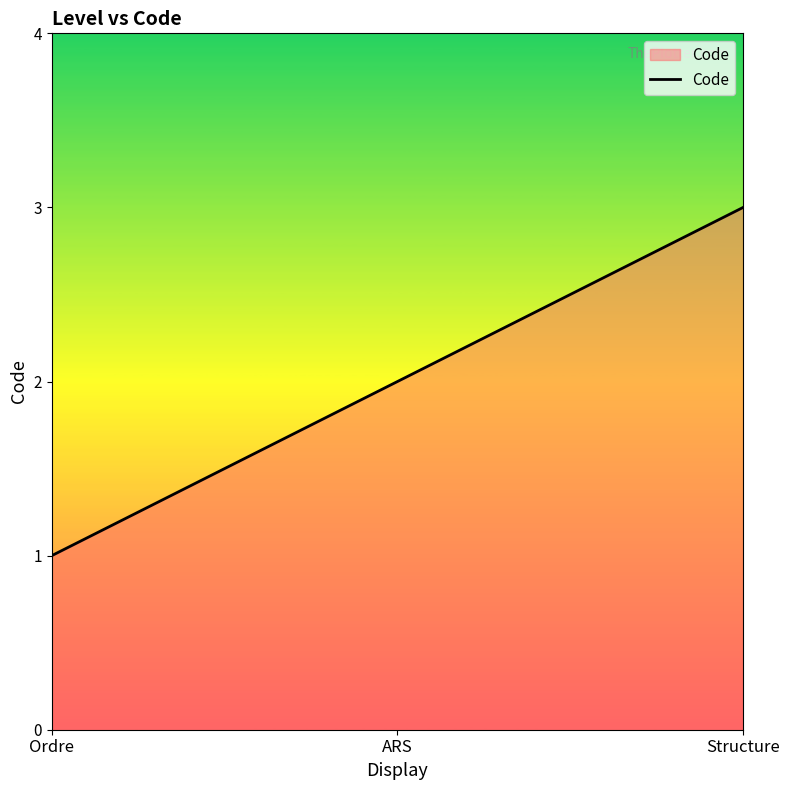

How many series are shown in this chart?

1